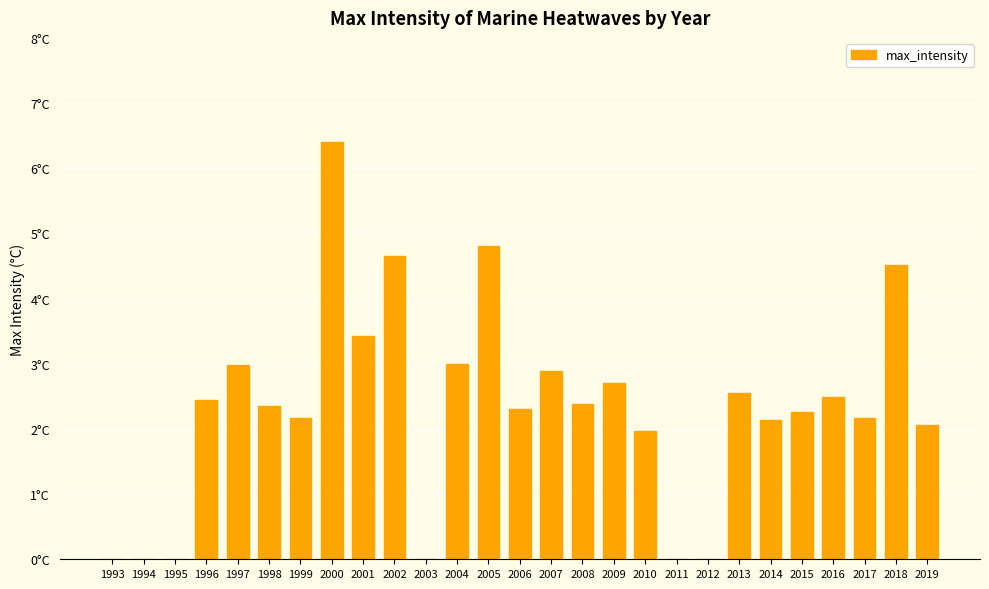

Are the bars horizontal?

No